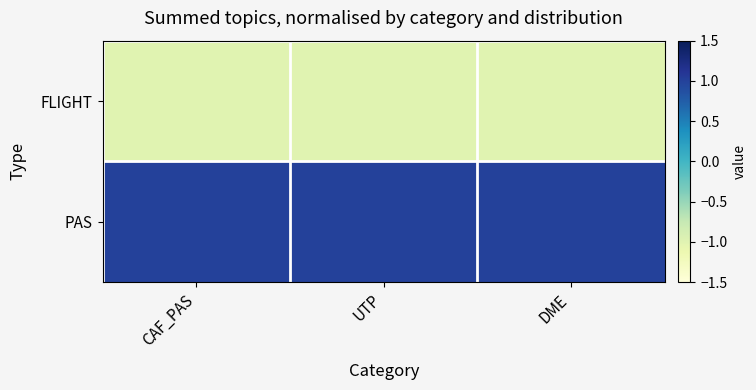

List the series in order of their peak value, highest first.

PAS, FLIGHT